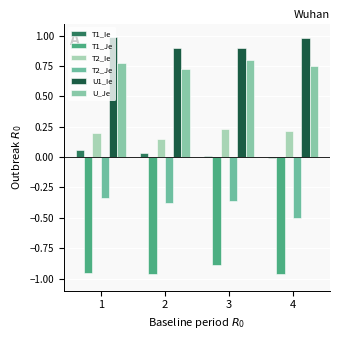

How many series are shown in this chart?

6